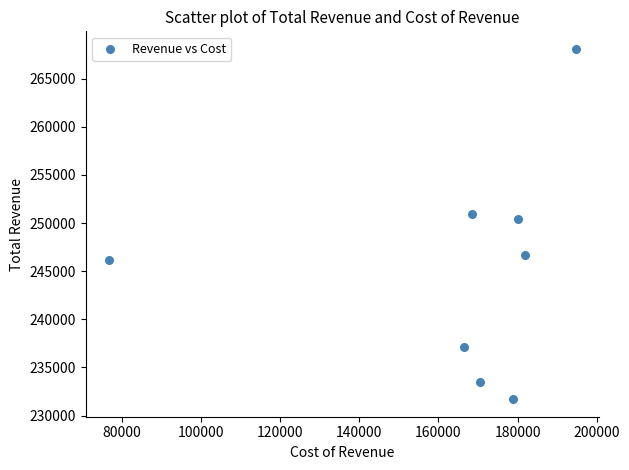

What is the range of X values (max minus min)?

117900